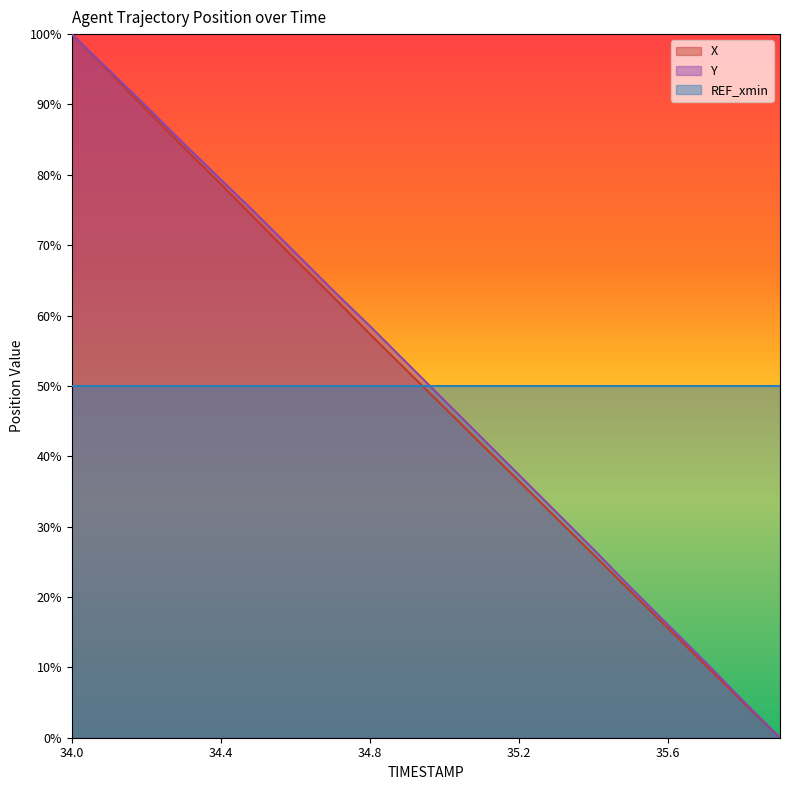

Where does the Y series first go above 53?

34.0